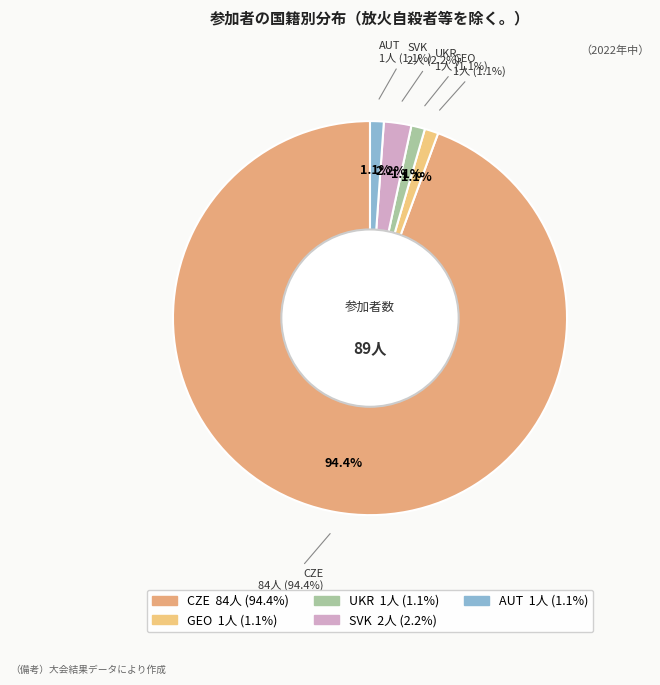

What is the total percentage of UKR and GEO?

2.2%